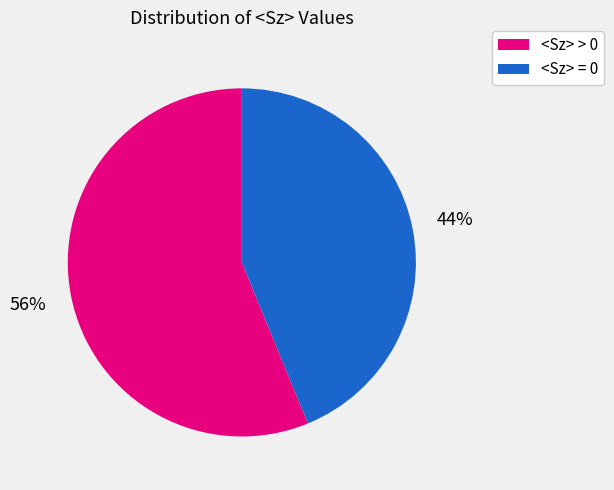

Is there any slice that represents more than half of the pie?

Yes